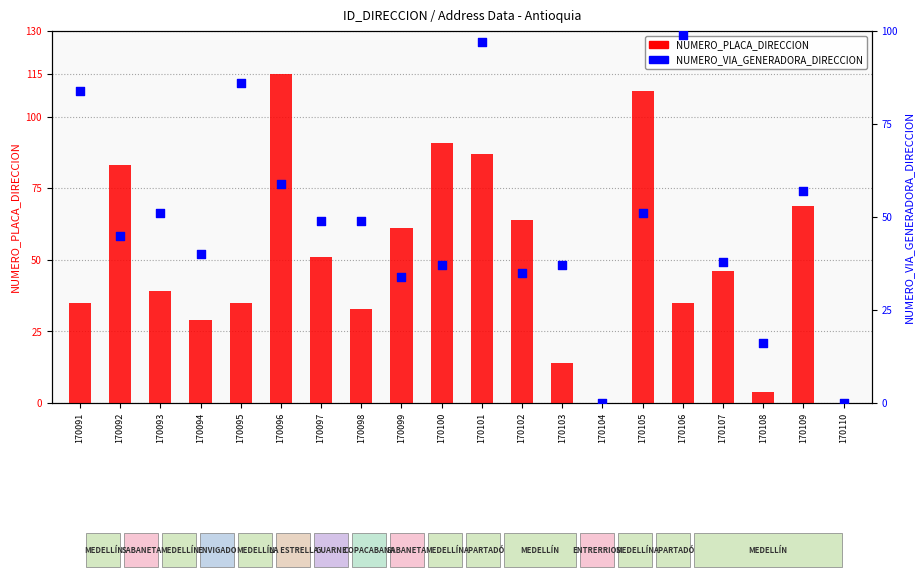

At which category is the sum across all series the highest?

170101